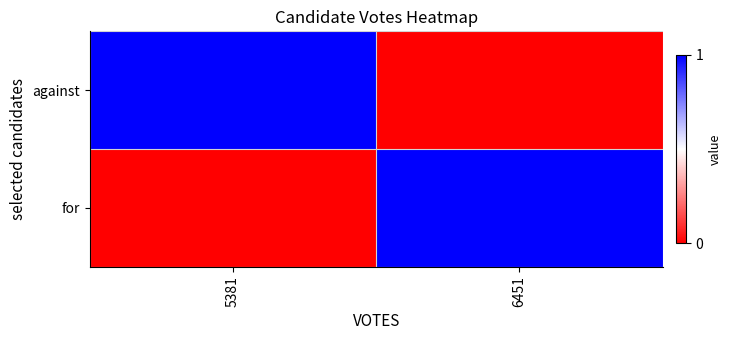

Between 5381 and 6451, which series saw the biggest shift?

against